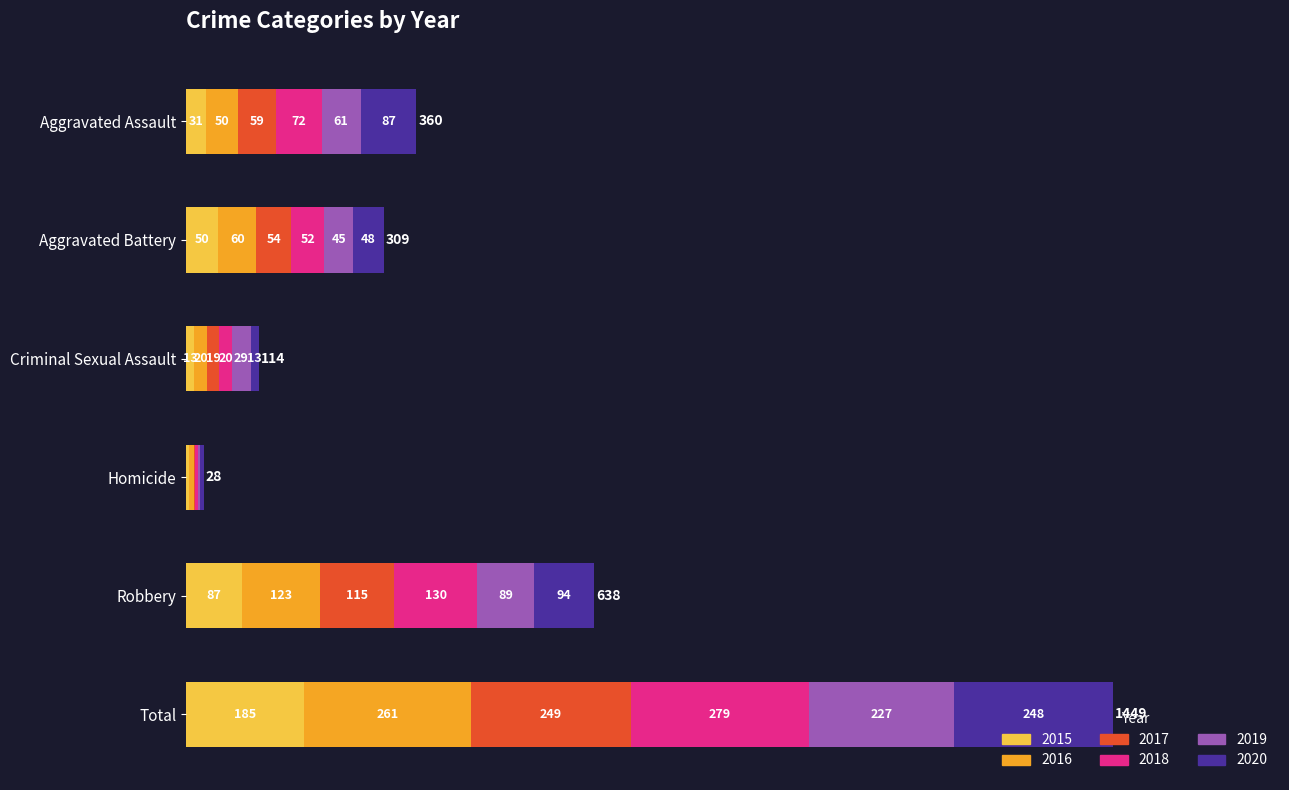

What is the highest value of the 2015 series?

185